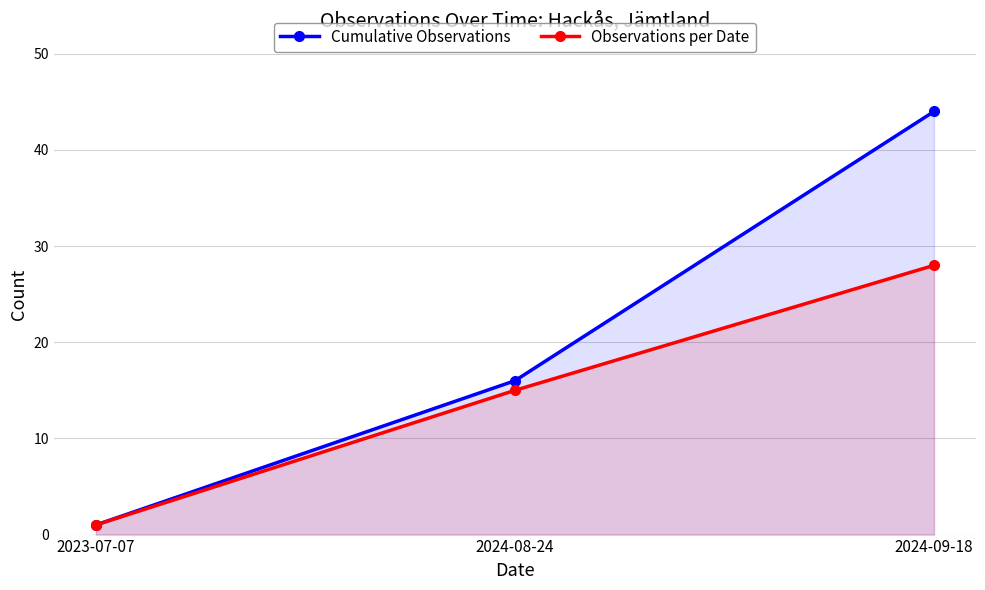

What is the approximate value of Observations per Date at 2024-09-18?

28